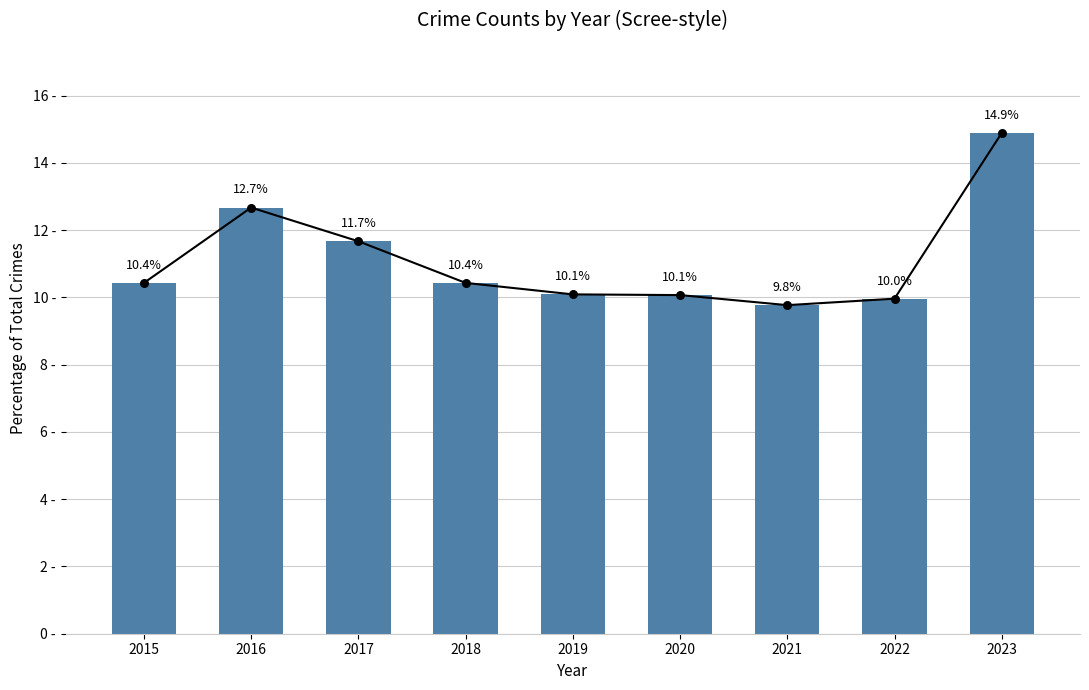

What is the ratio of the value at 2023 to the value at 2021?

1.5